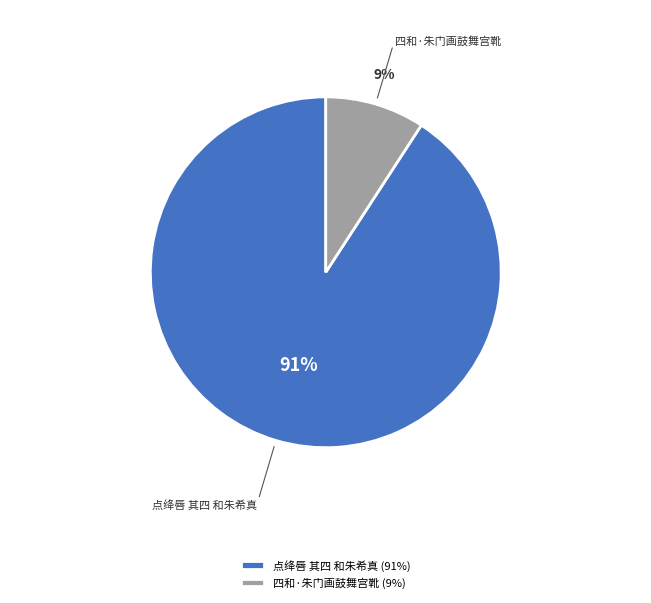

Is the sum of 点绛唇 其四 和朱希真 and 四和·朱门画鼓舞宫靴 greater than half?

Yes